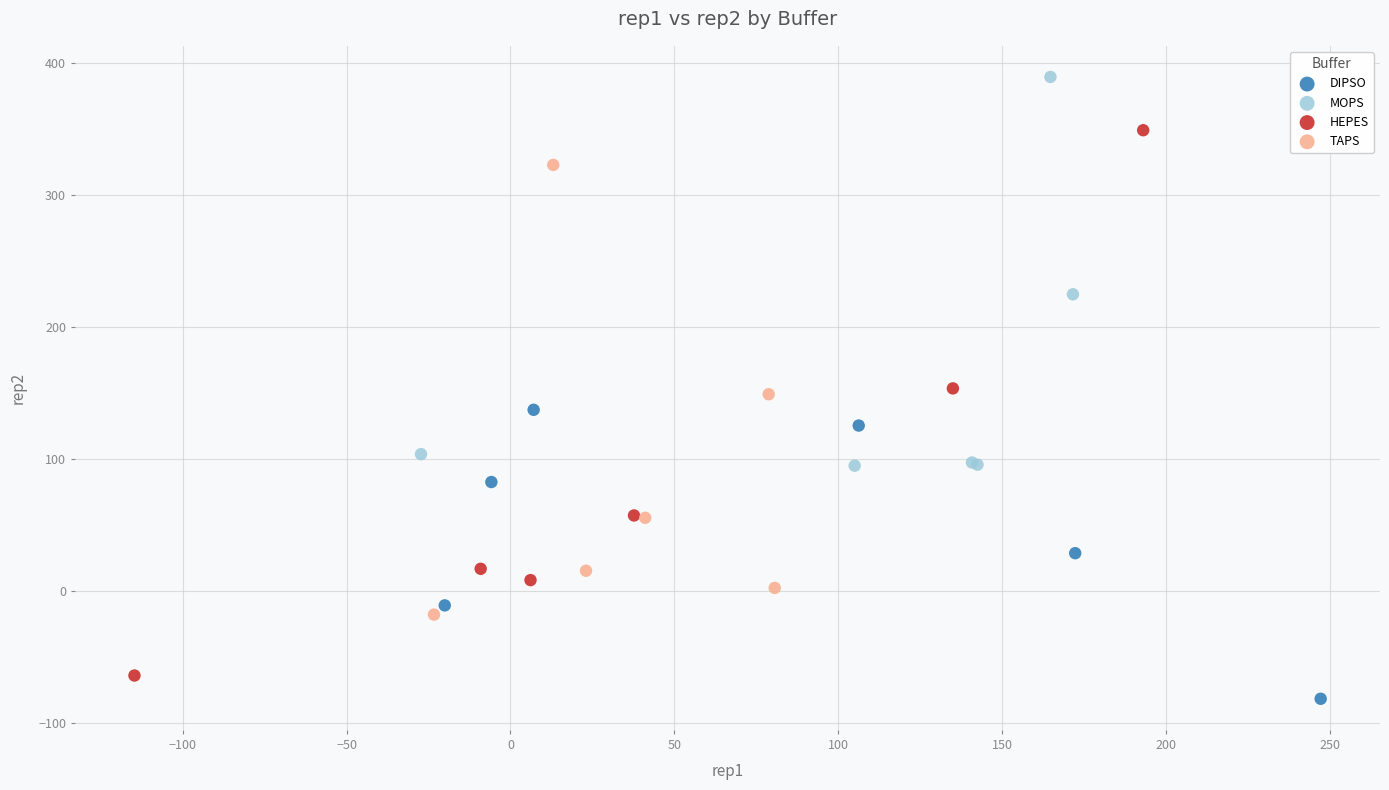

Which series contains the highest Y value?

MOPS